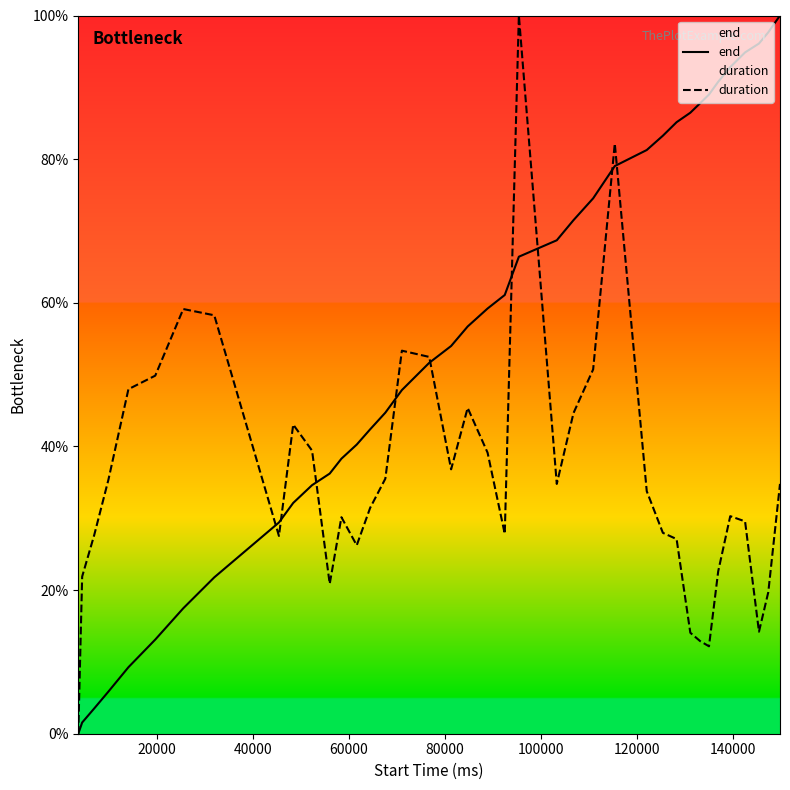

True or false: end has more than 1 points higher than both neighbors.

False